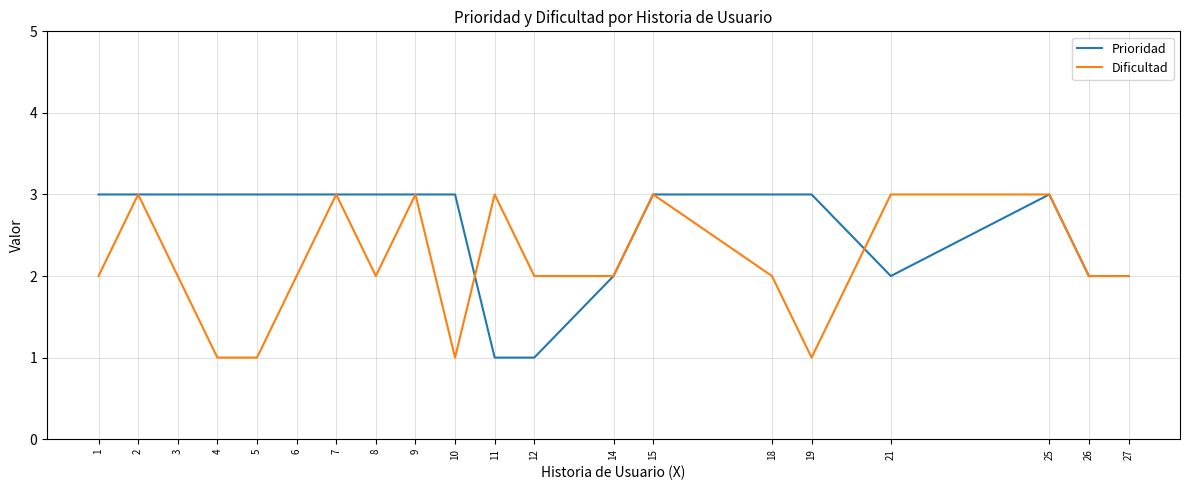

Rank the series by their average value, from lowest to highest.

Dificultad, Prioridad